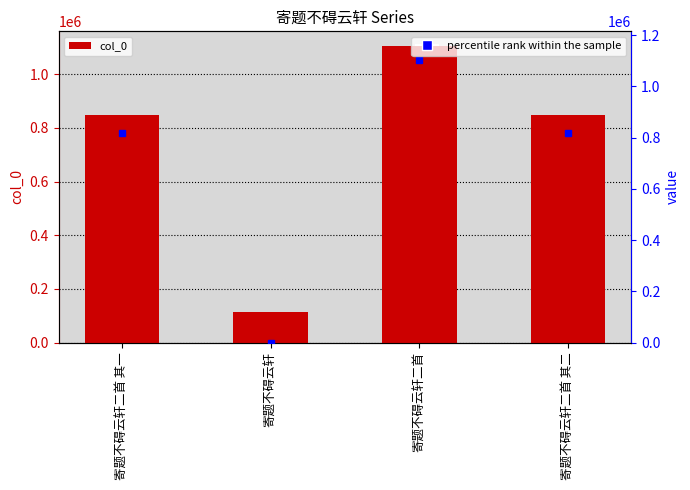

Which label corresponds to the smallest value in the chart?

寄题不碍云轩